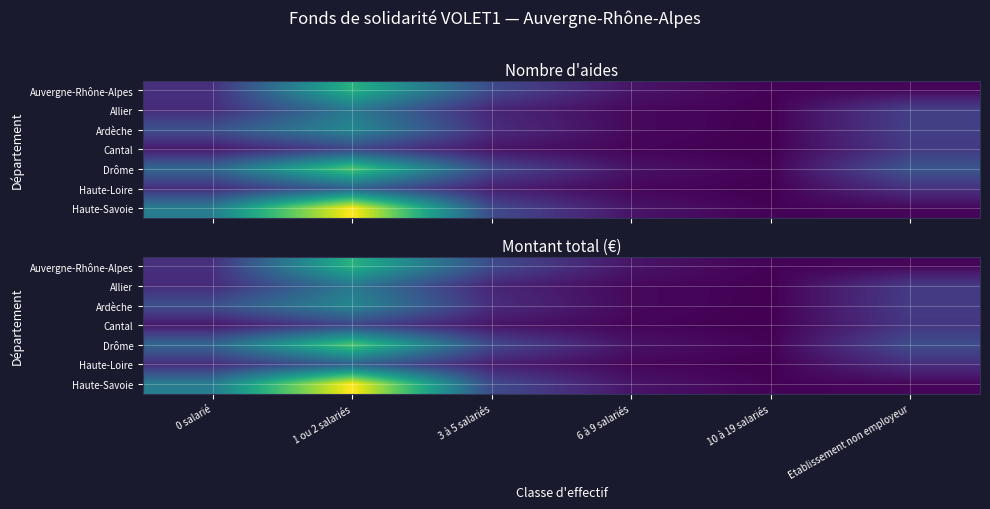

Rank the series by their maximum value, from lowest to highest.

Cantal, Haute-Loire, Allier, Ardèche, Auvergne-Rhône-Alpes, Drôme, Haute-Savoie